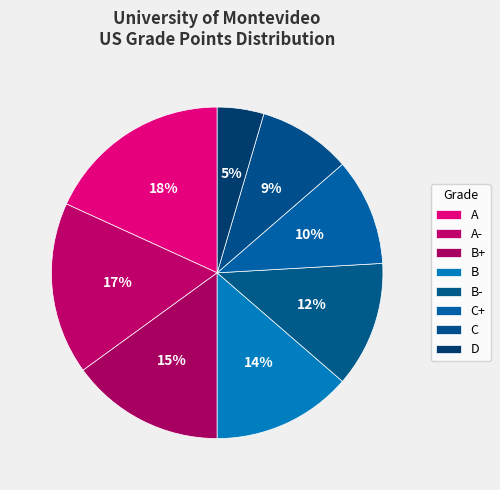

To the nearest percent, what percentage of the pie is C?

9%